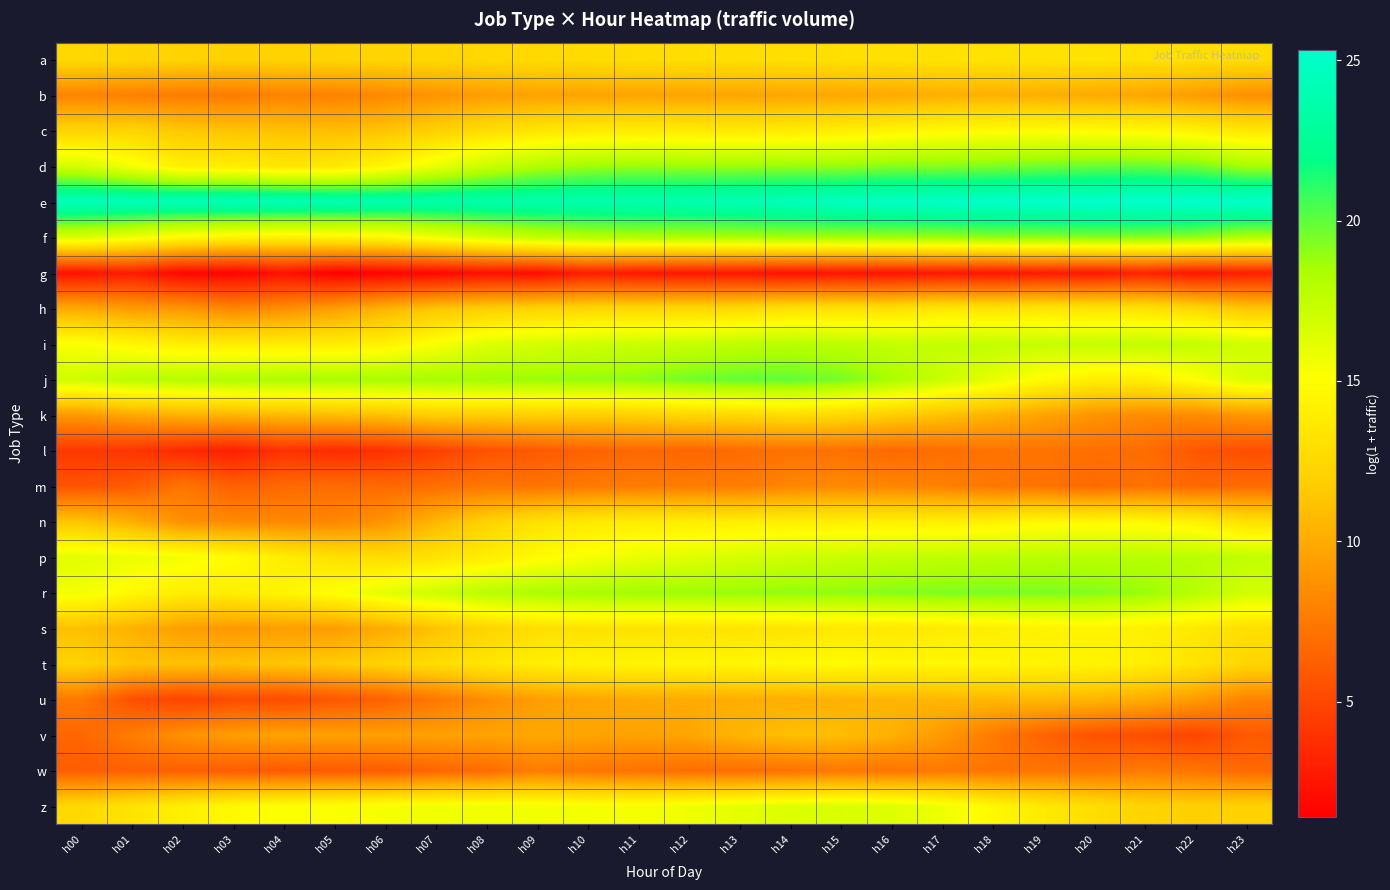

Which has a higher value, h06 or h18?

h18